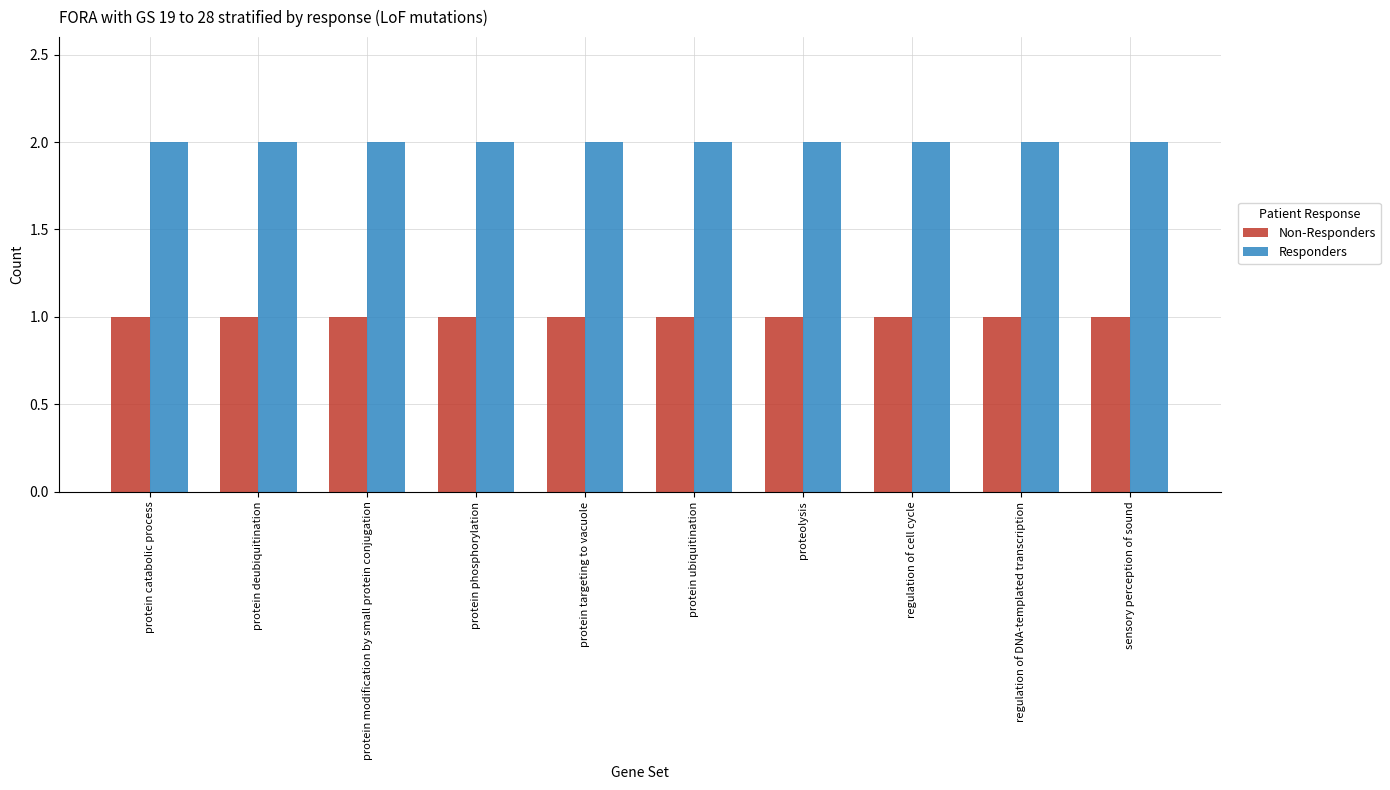

The value of Responders at protein modification by small protein conjugation is 2. True or false?

True